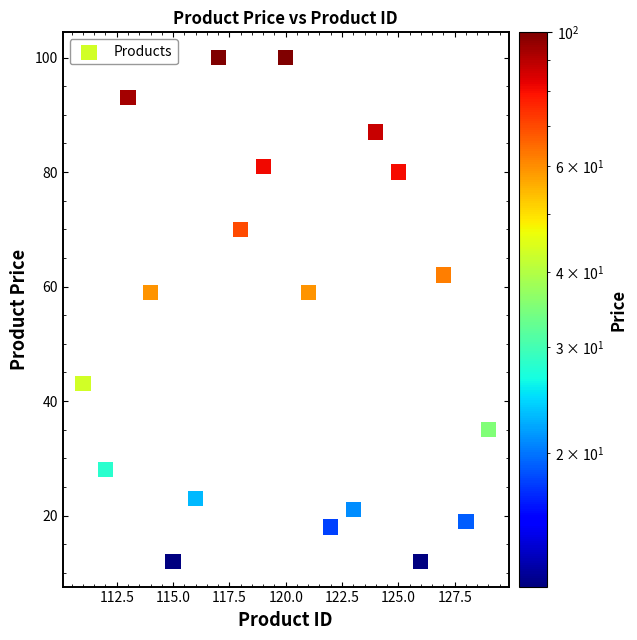

What is the range of X values (max minus min)?

18